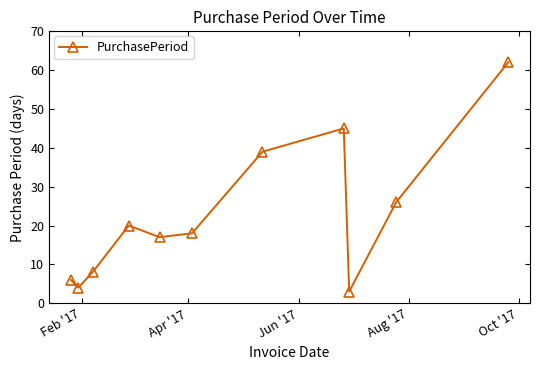

What is the value of the 2nd point from the left?

4